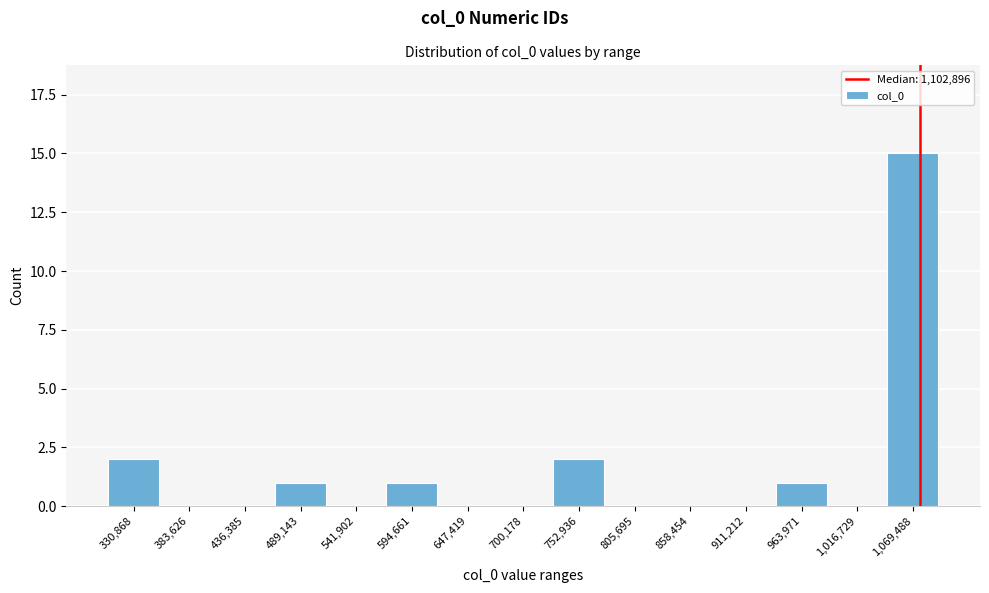

Reading left to right, list all the values displayed in this chart.

330,868=2	383,626=0	436,385=0	489,143=1	541,902=0	594,661=1	647,419=0	700,178=0	752,936=2	805,695=0	858,454=0	911,212=0	963,971=1	1,016,729=0	1,069,488=15